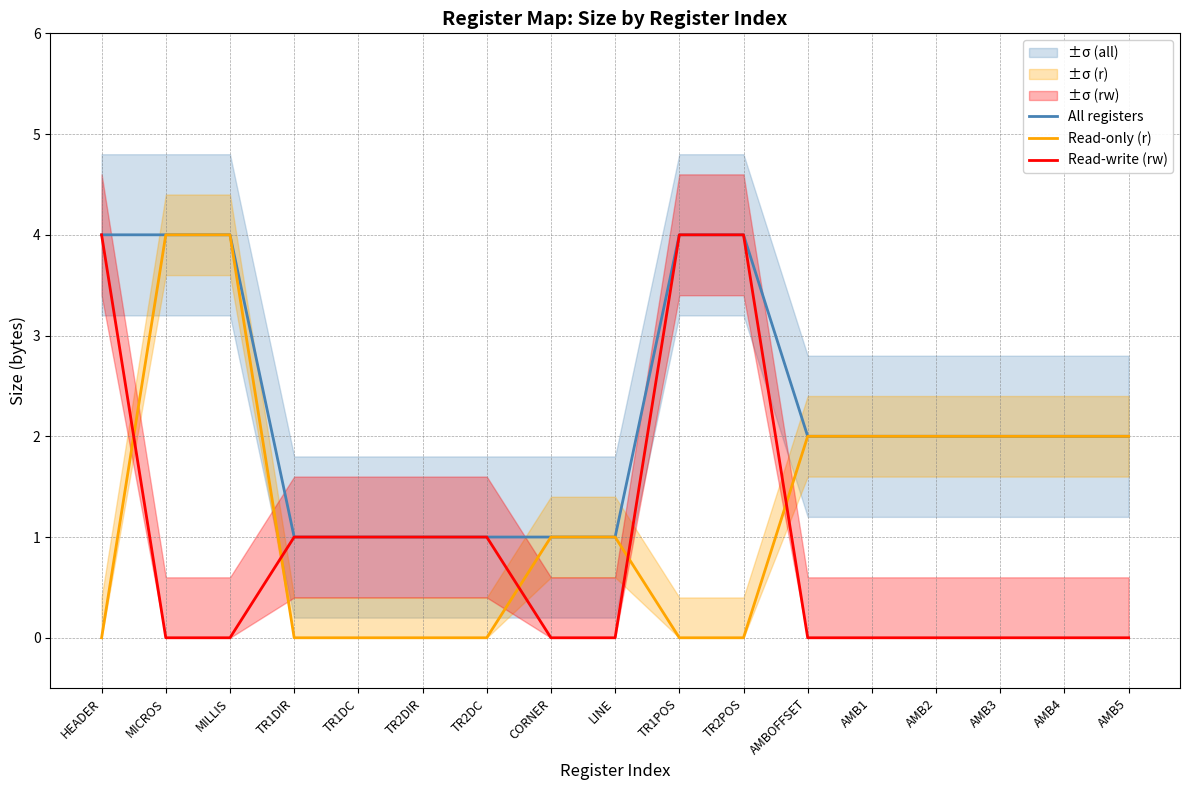

True or false: All registers and Read-only (r) cross at least once.

False